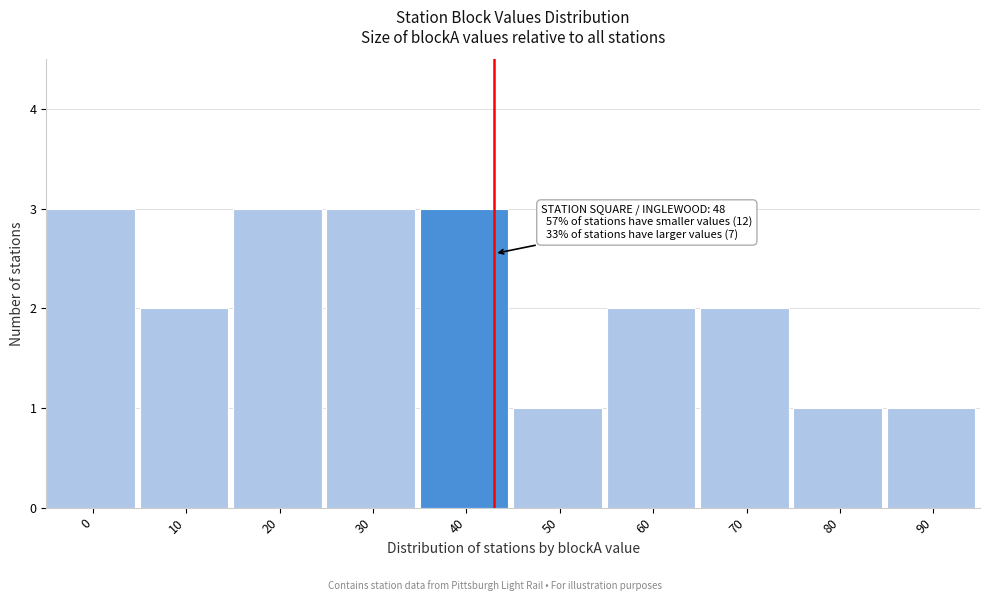

Reading left to right, list all the values displayed in this chart.

0=3	10=2	20=3	30=3	40=3	50=1	60=2	70=2	80=1	90=1